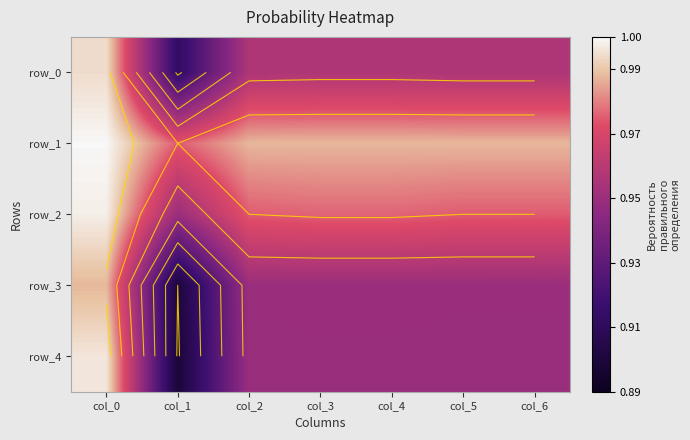

What is the average value of the row_1 series?

1.0